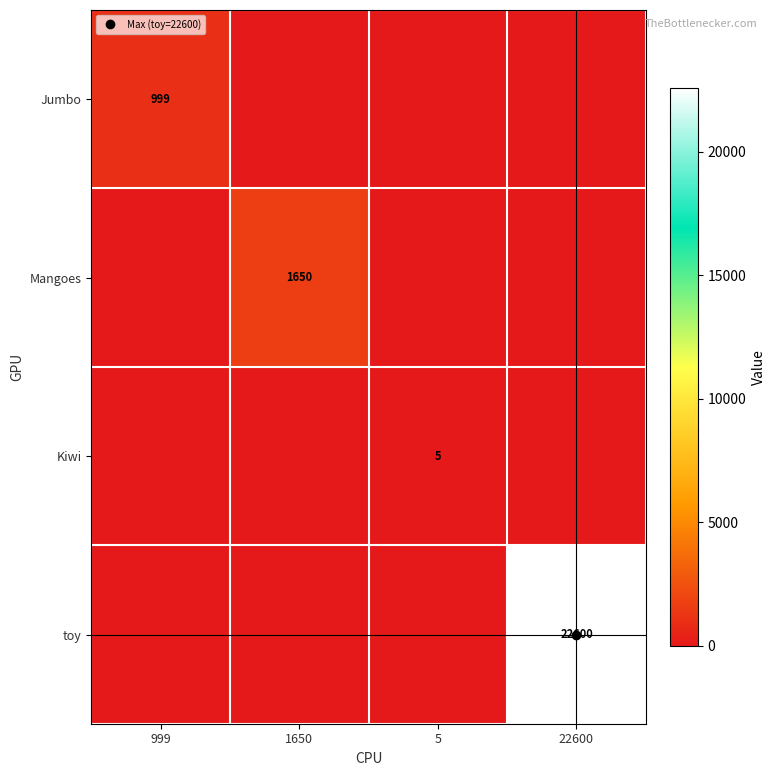

Rank the series by their maximum value, from lowest to highest.

Kiwi, Jumbo, Mangoes, toy